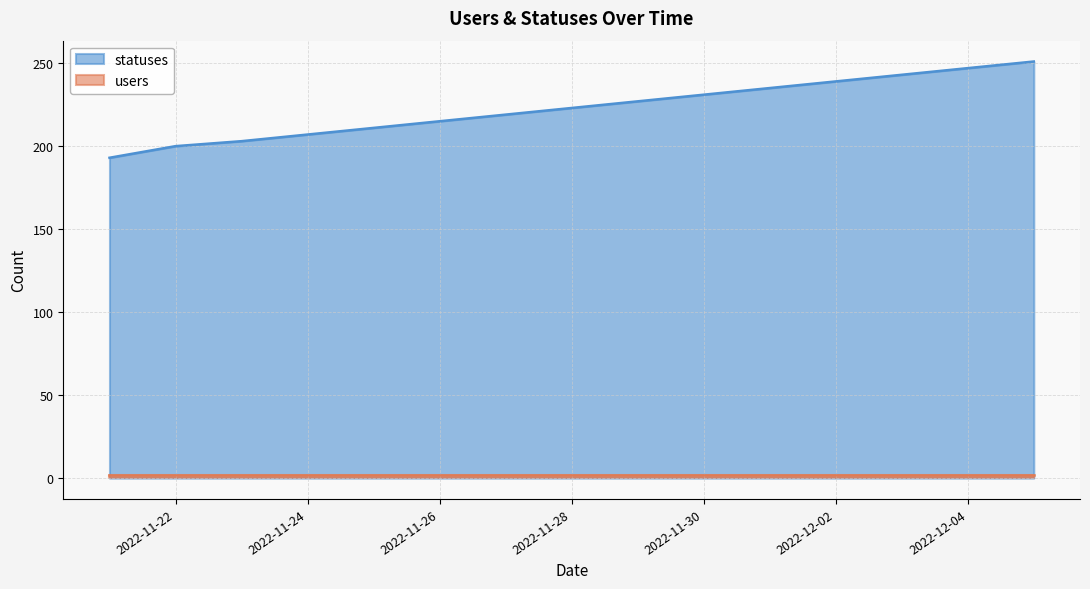

Which series has the largest range (max minus min)?

statuses